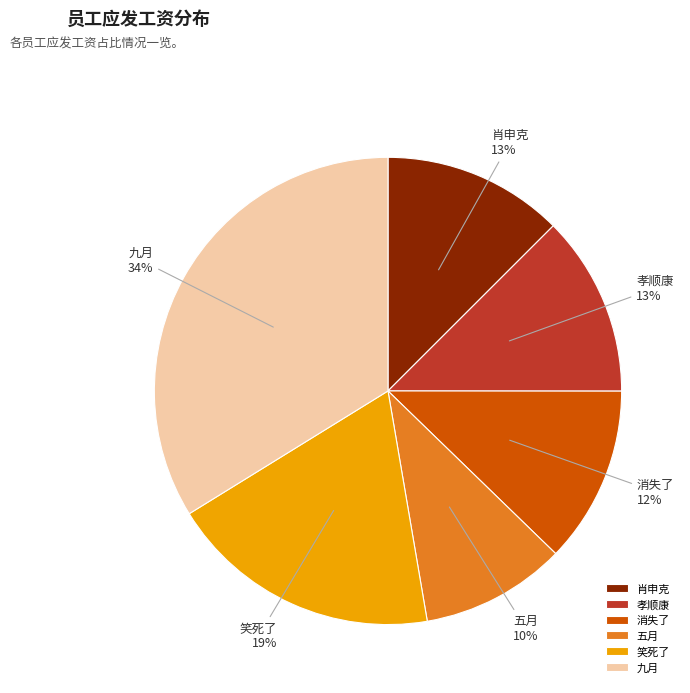

How many segments does this pie chart have?

6